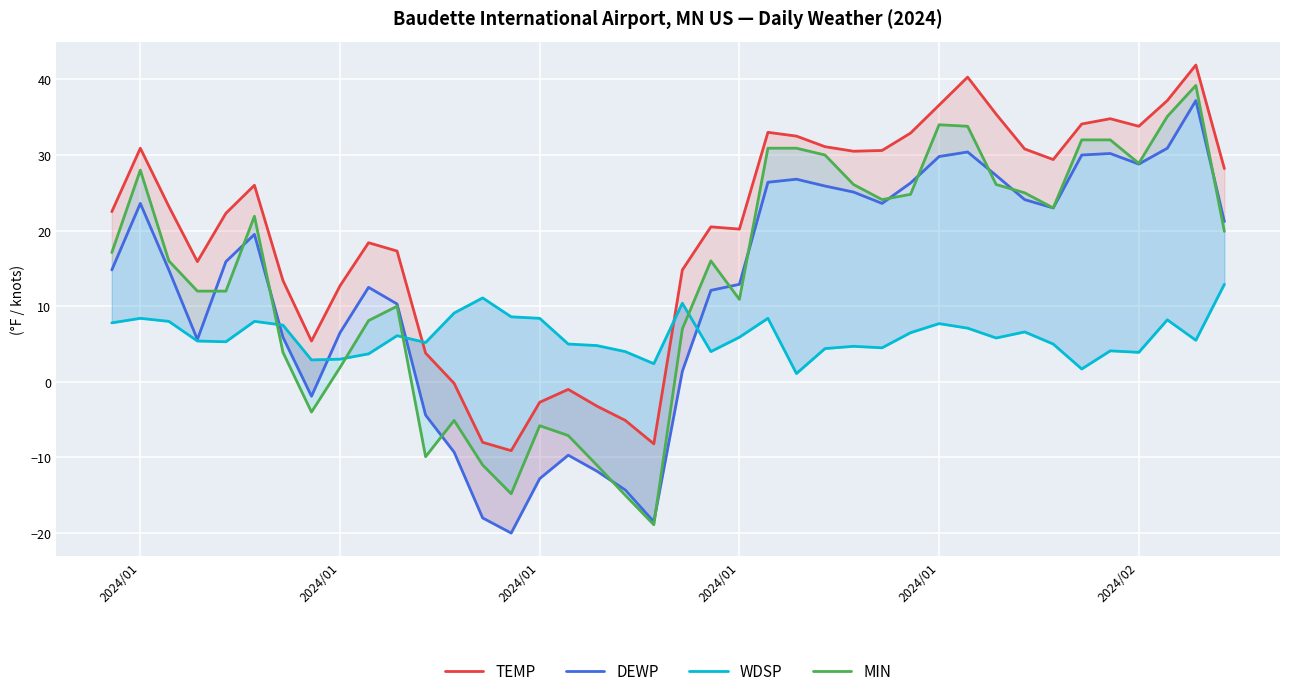

Rank the series by their maximum value, from lowest to highest.

WDSP, DEWP, MIN, TEMP